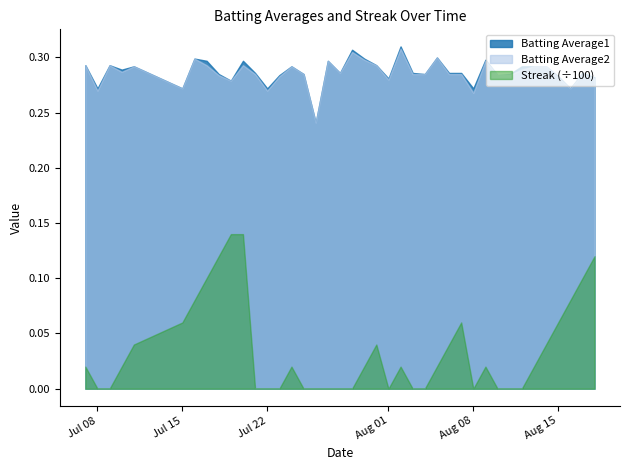

True or false: Batting Average1 and Streak (÷100) cross at least once.

False